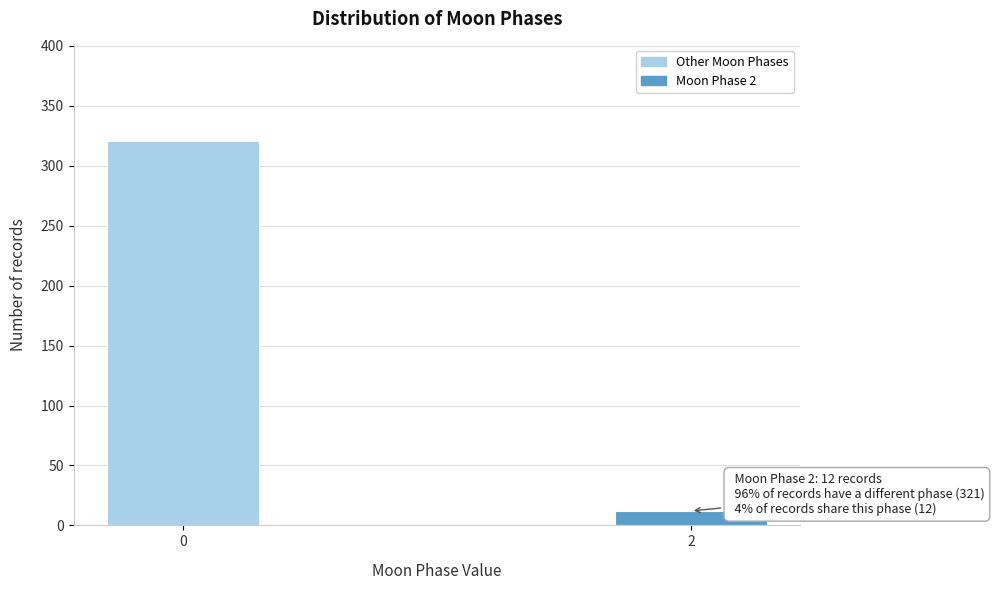

Reading right to left, extract all data points from this chart.

2=12	0=321